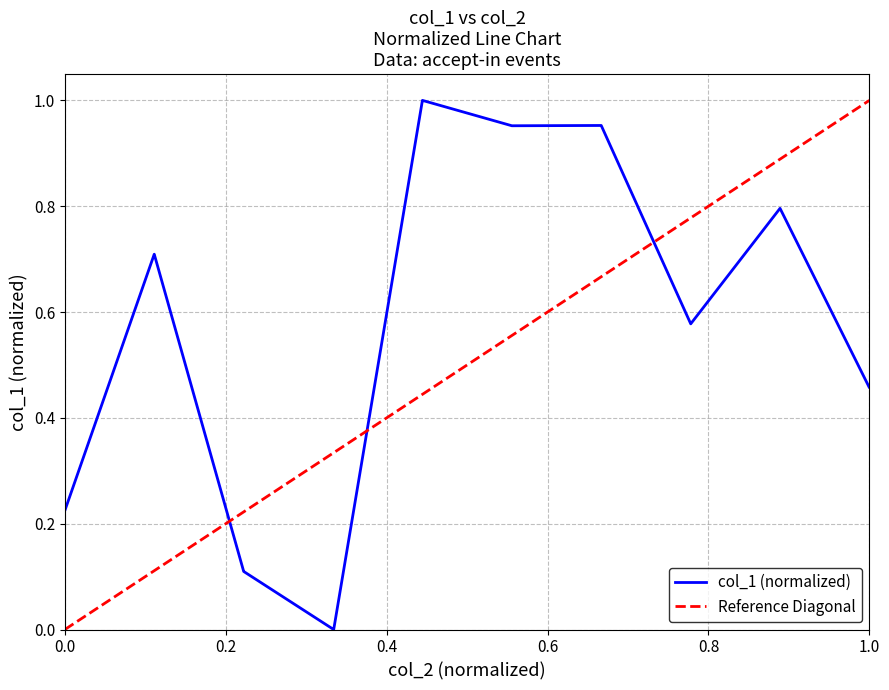

Is this an area chart (filled region under the line)?

No